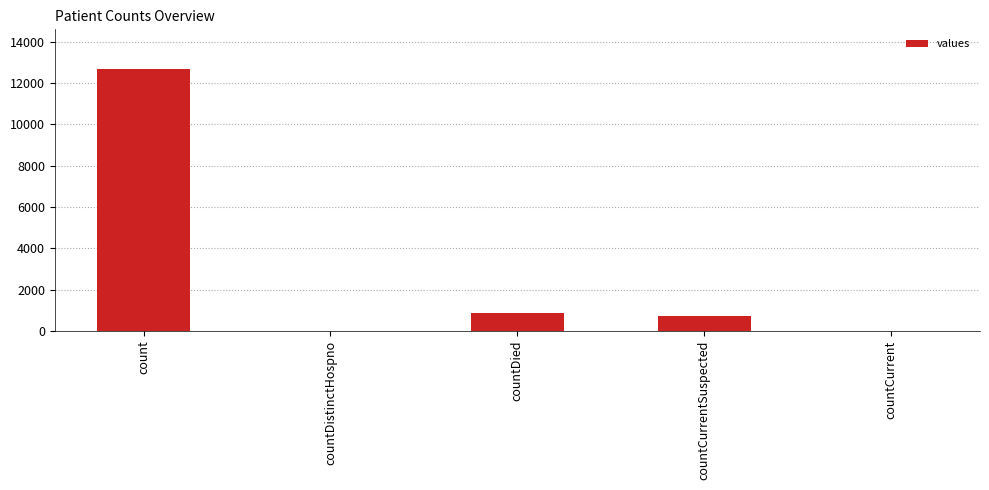

Reading right to left, what are all the values shown in this chart?

countCurrent=0	countCurrentSuspected=697	countDied=884	countDistinctHospno=0	count=12689